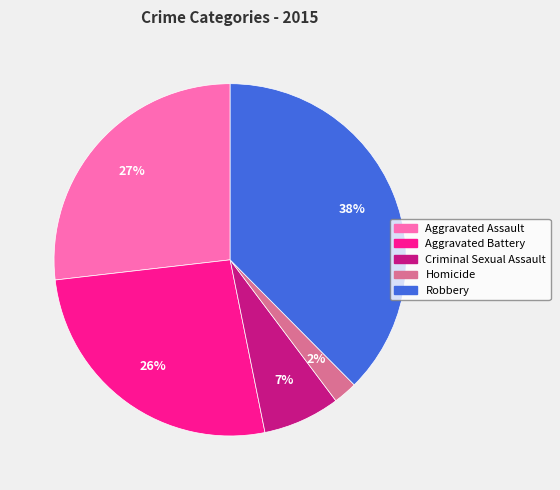

Do Aggravated Assault and Homicide together represent more than half of the pie?

No